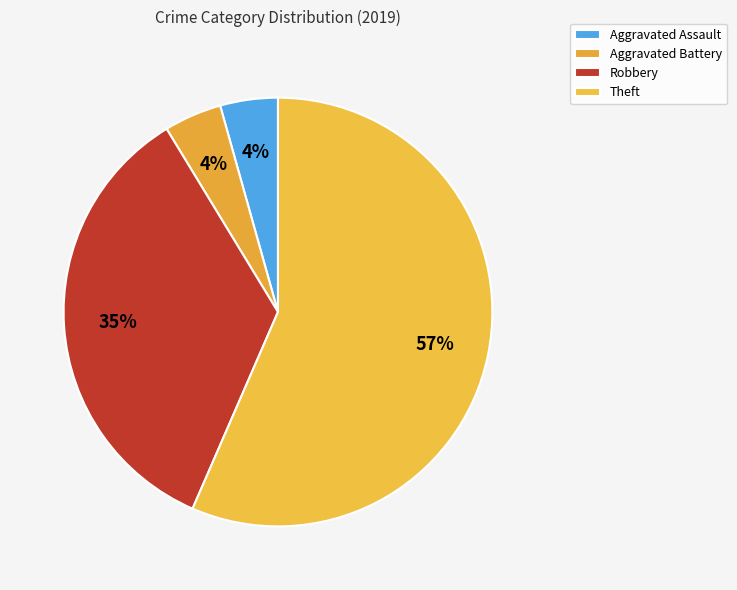

The Aggravated Battery slice represents 4% of the pie. True or false?

True